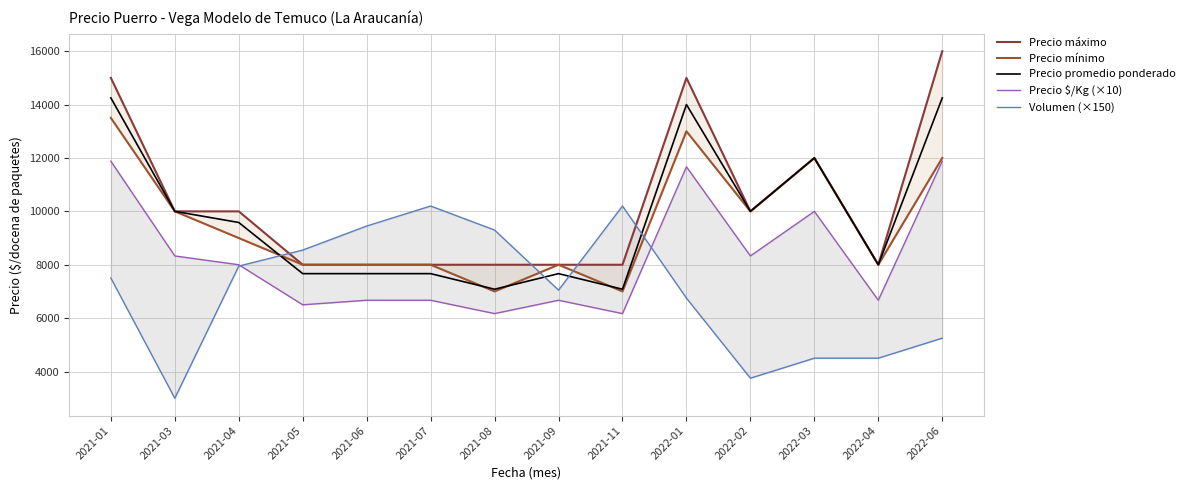

Where is the first local minimum for Precio máximo?

2022-02